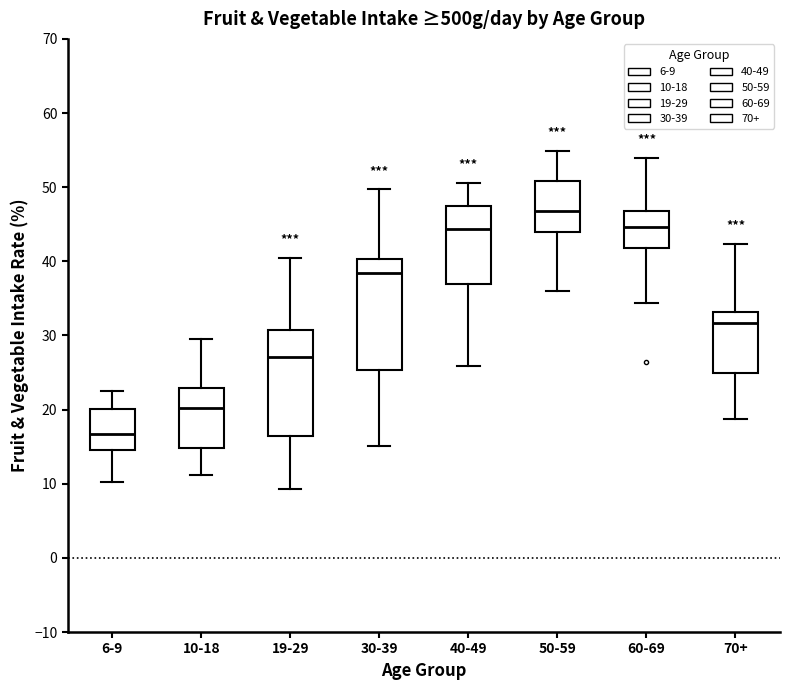

Where is the upper edge of the box for 60-69 on the y-axis? The values are not printed on the chart, so give them approximately, as read against the axis.

47